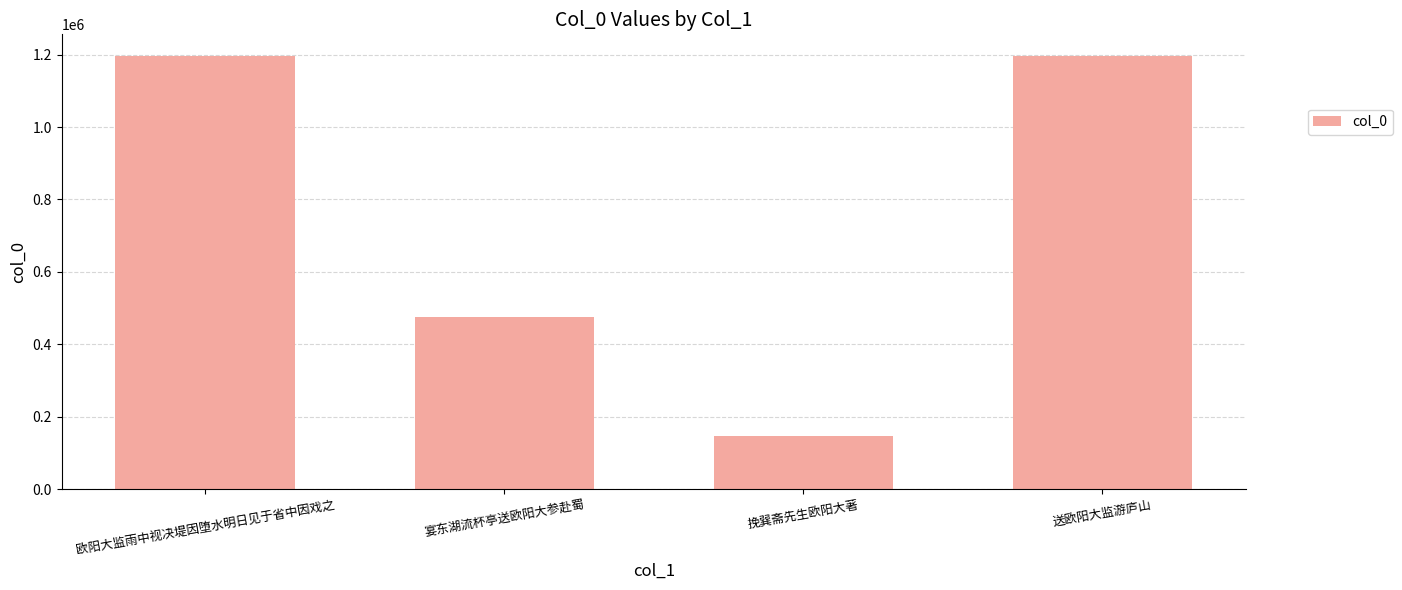

What value does the data have at 送欧阳大监游庐山, to the nearest 50?

1196000